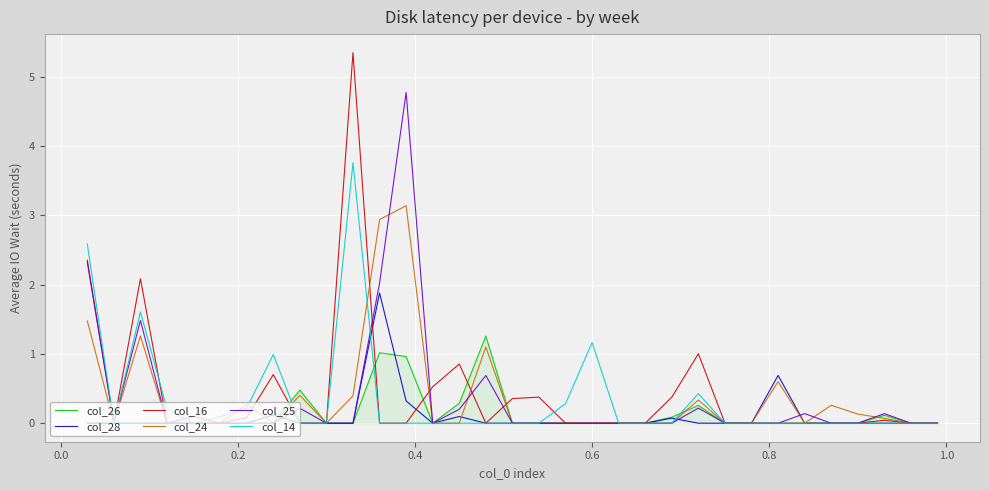

How many lines are shown in the chart?

6